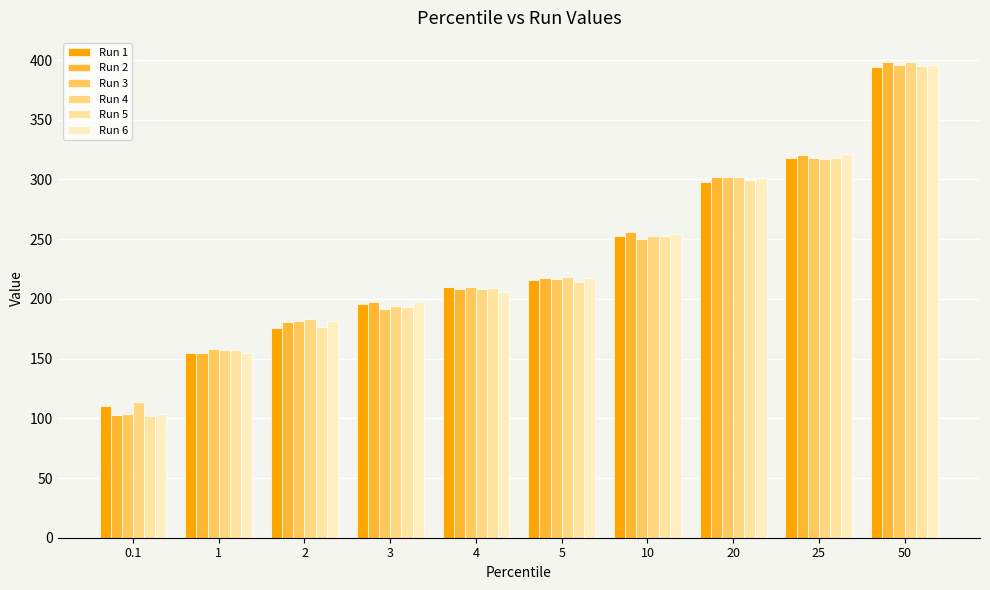

What is the label of the 5th bar from the right?

5